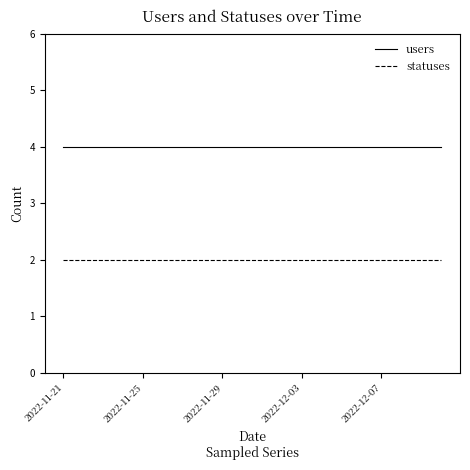

True or false: statuses and users intersect in this chart.

False